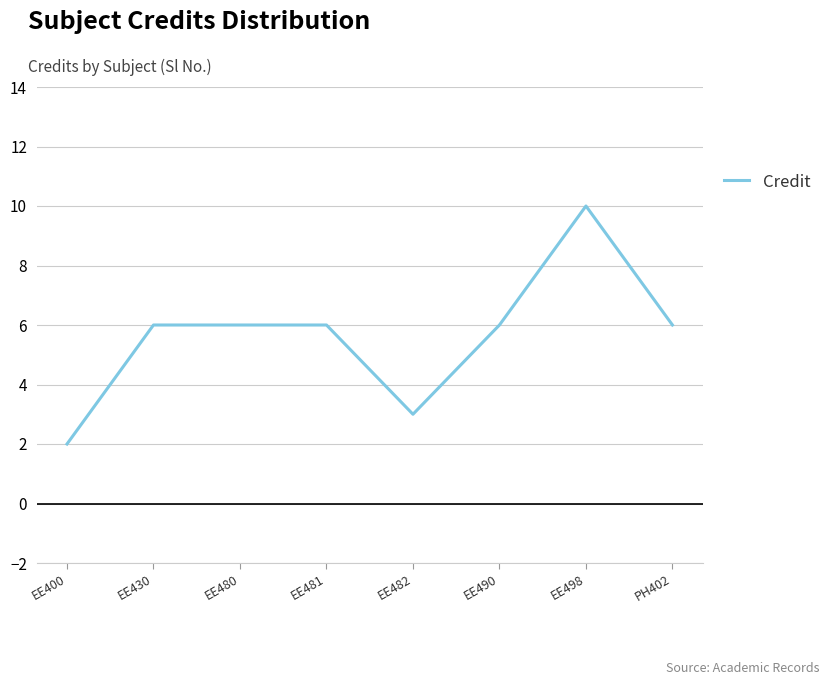

Is it true that the value at PH402 is 4?

False